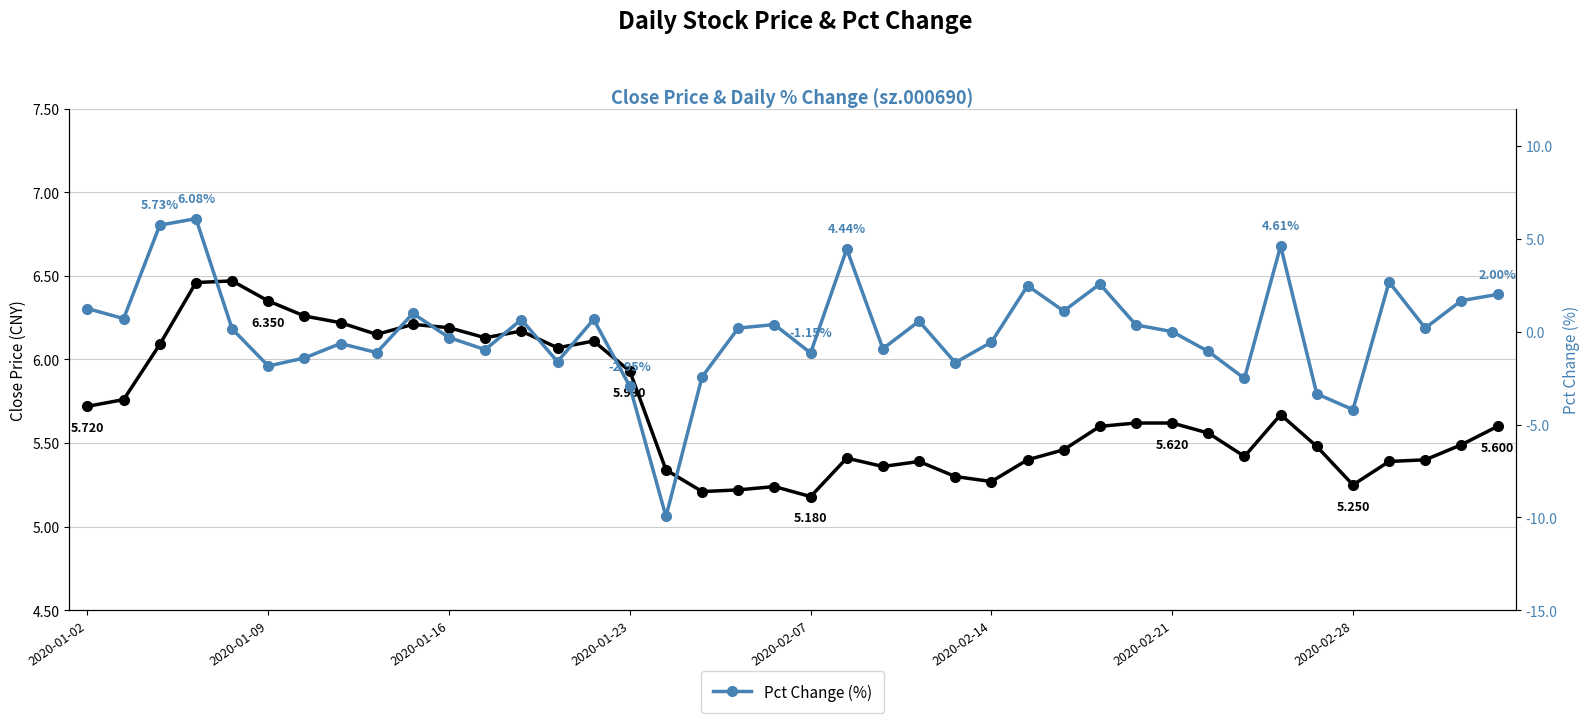

What is the greatest value displayed?

6.5